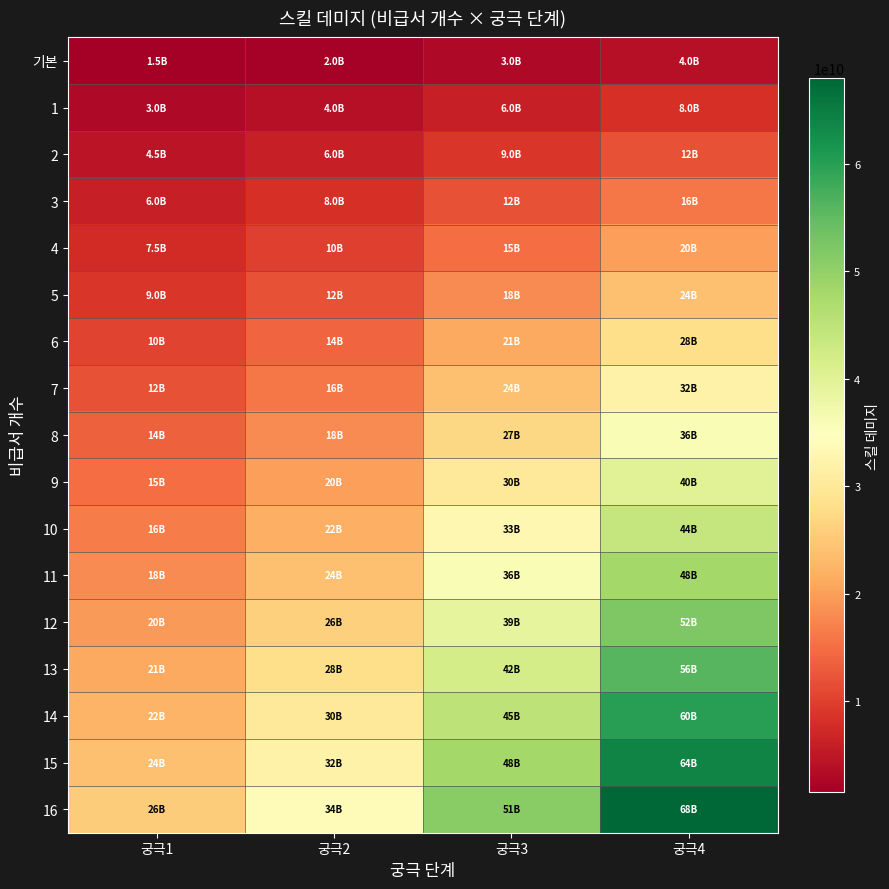

At how many categories does at least one series exceed 41297337958?

2